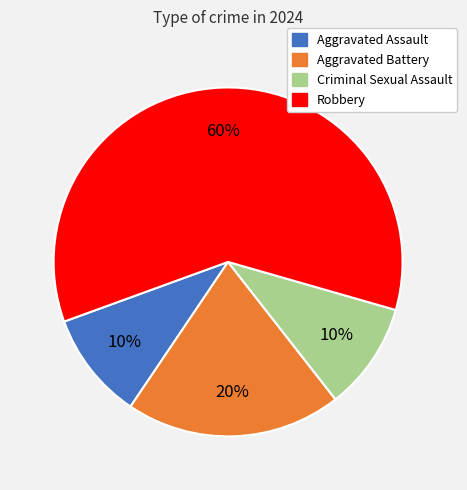

The Aggravated Assault slice represents 10% of the pie. True or false?

True